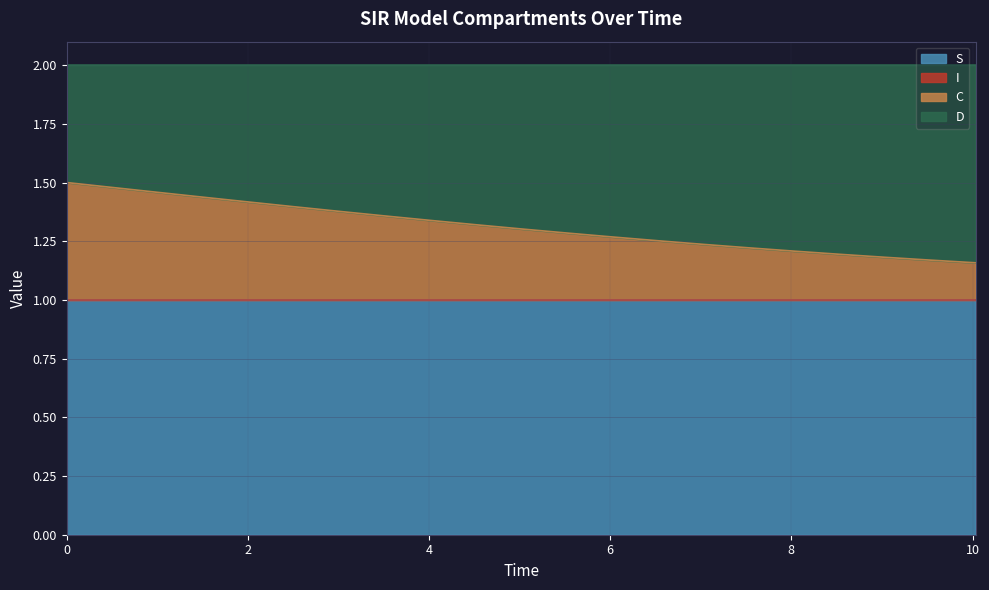

Count the S values in the range 0 to 1.

21